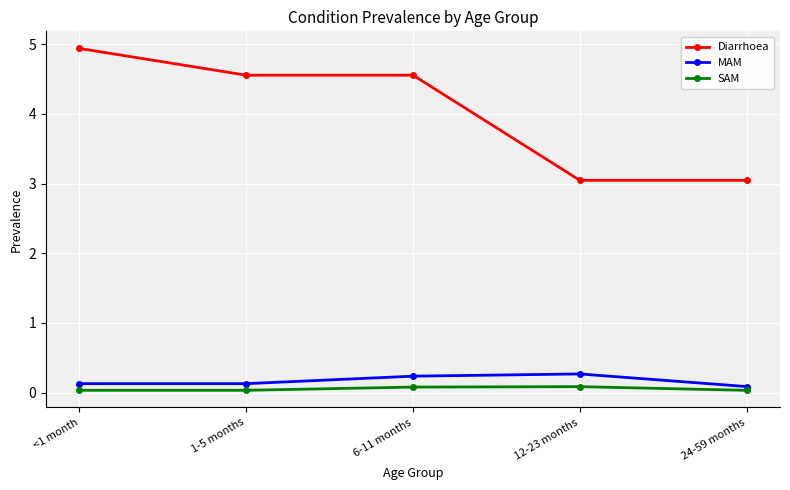

Is the value of Diarrhoea at 6-11 months greater than the value of SAM at 12-23 months?

Yes